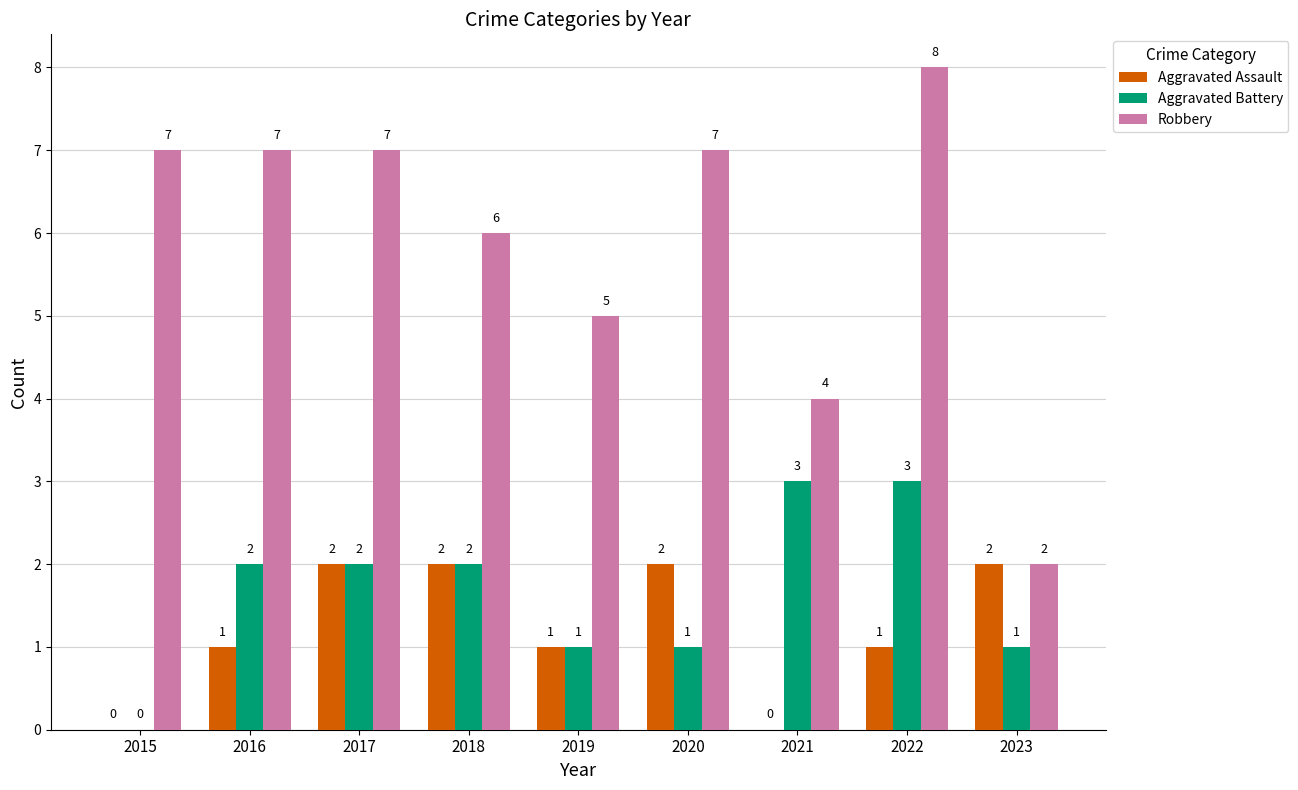

What is the difference between the Aggravated Battery values at 2015 and 2021?

3